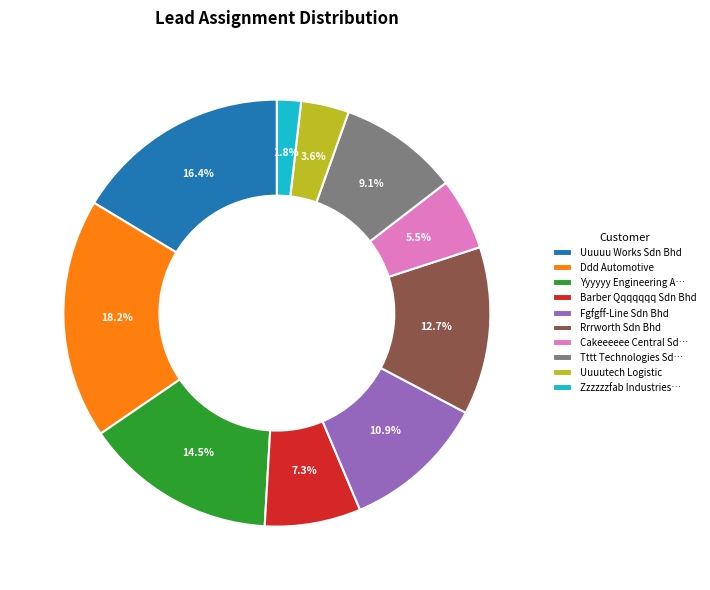

Which slice is the smallest?

Zzzzzzfab Industries…